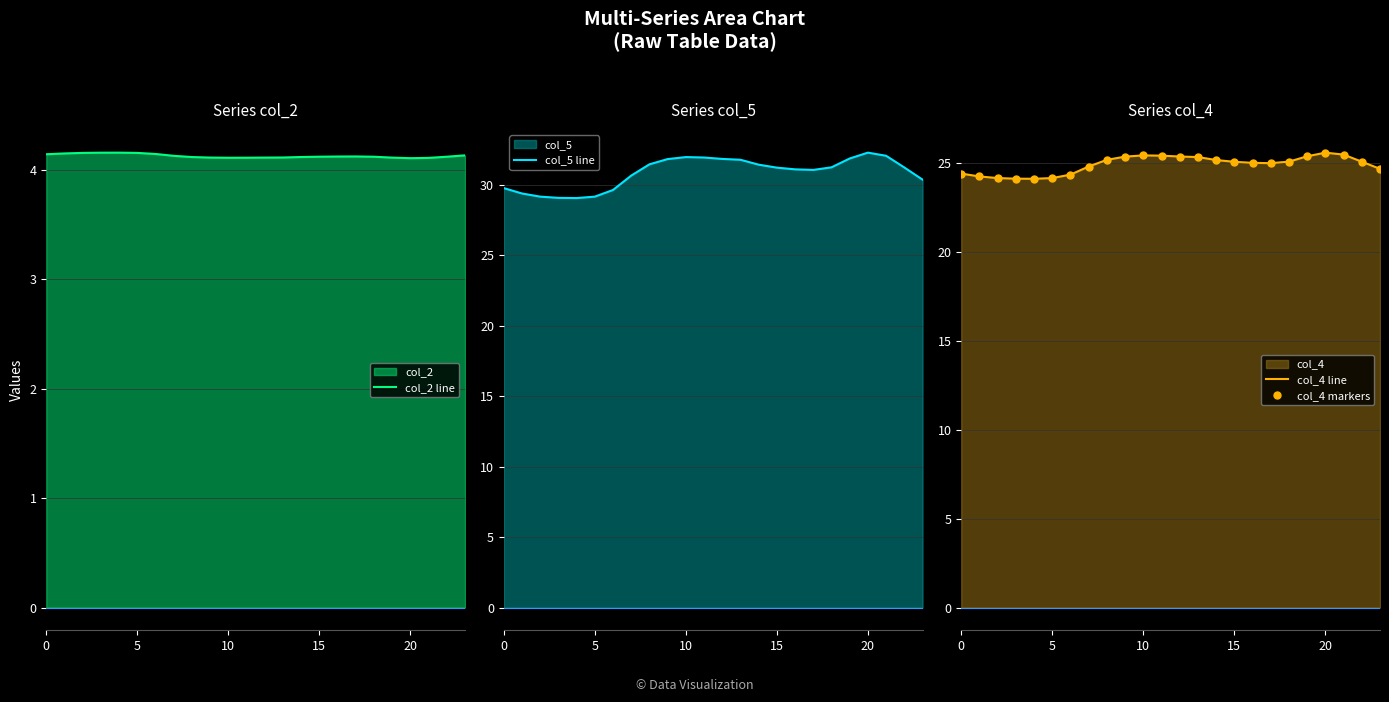

Reading left to right, extract all data points from this chart.

col_2 line: 4.1	4.1	4.2	4.2	4.2	4.2	4.1	4.1	4.1	4.1	4.1	4.1	4.1	4.1	4.1	4.1	4.1	4.1	4.1	4.1	4.1	4.1	4.1	4.1
col_5 line: 29.8	29.4	29.2	29.1	29.1	29.2	29.6	30.7	31.5	31.8	32.0	31.9	31.8	31.8	31.4	31.2	31.1	31.1	31.2	31.9	32.3	32.1	31.2	30.4
col_4 line: 24.4	24.2	24.1	24.1	24.1	24.1	24.3	24.8	25.2	25.3	25.4	25.4	25.3	25.3	25.1	25.0	25.0	25.0	25.1	25.4	25.6	25.5	25.1	24.7
col_4 markers: 24.4	24.2	24.1	24.1	24.1	24.1	24.3	24.8	25.2	25.3	25.4	25.4	25.3	25.3	25.1	25.0	25.0	25.0	25.1	25.4	25.6	25.5	25.1	24.7